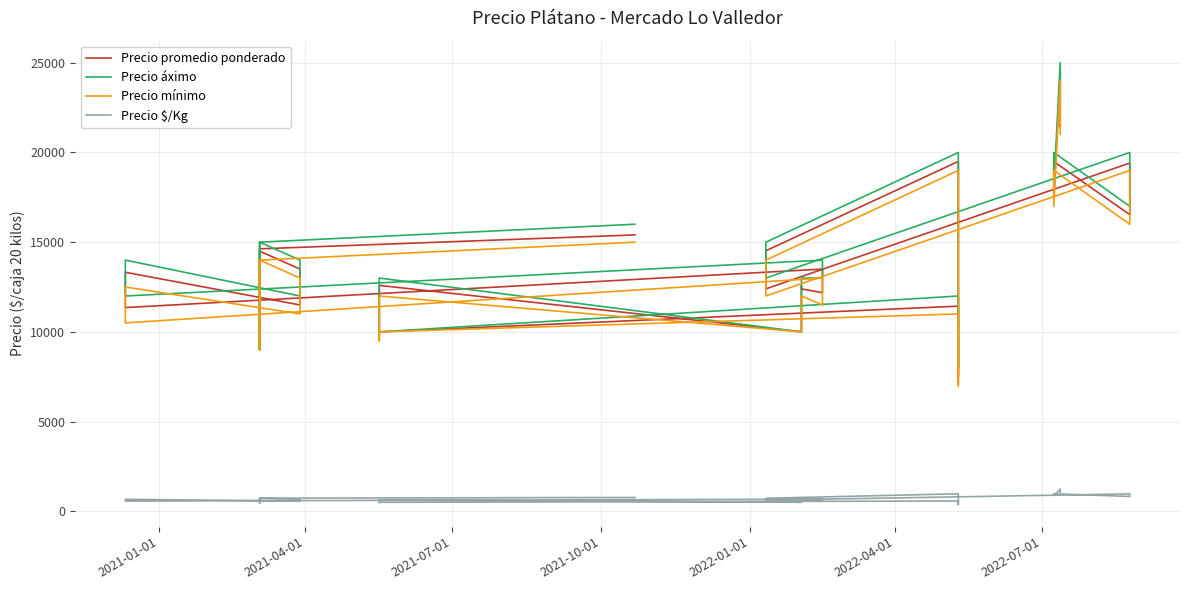

True or false: Precio $/Kg and Precio promedio ponderado intersect in this chart.

False